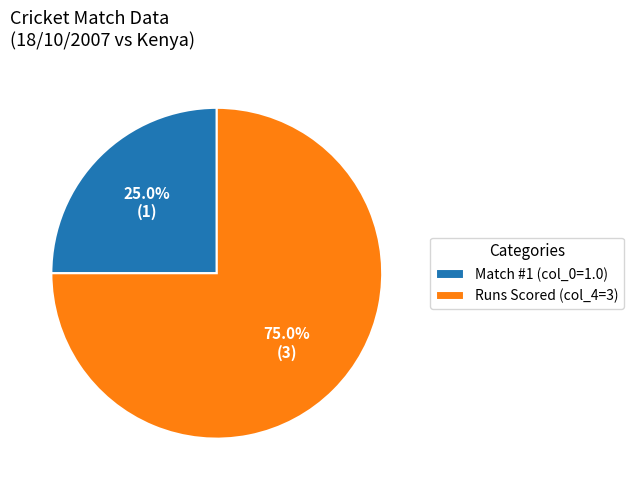

Rank the categories by value from lowest to highest.

Match #1 (col_0=1.0), Runs Scored (col_4=3)